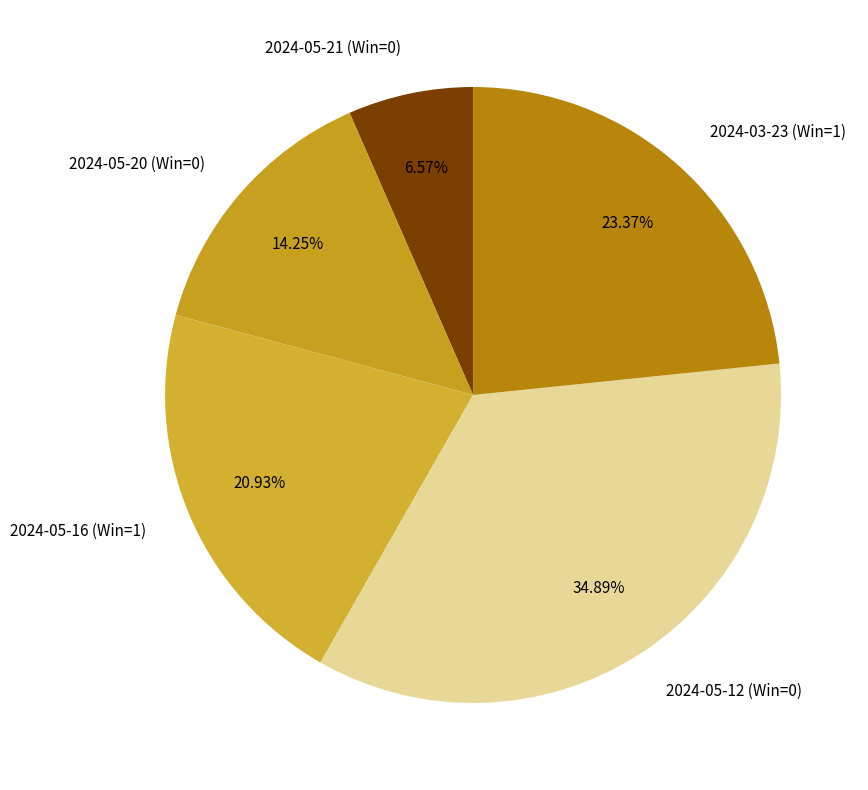

Count the number of slices in the pie.

5